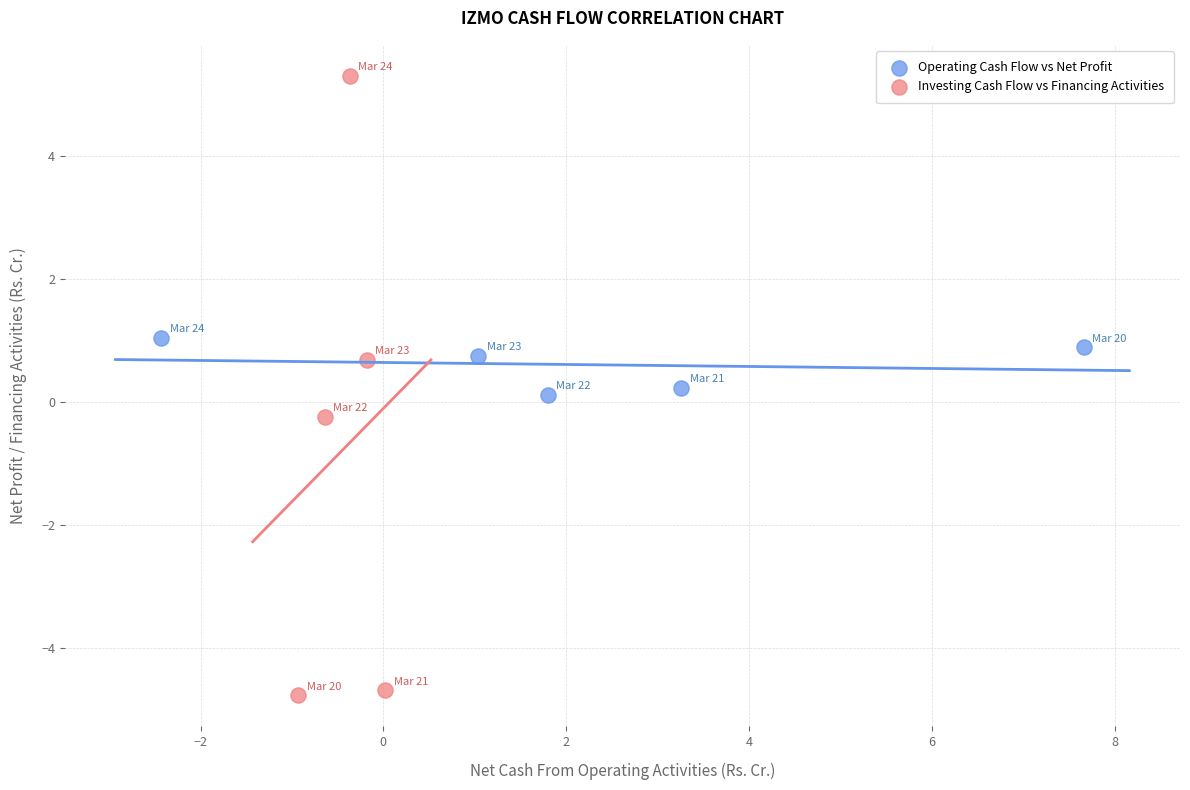

Which series contains the lowest Y value?

Investing Cash Flow vs Financing Activities